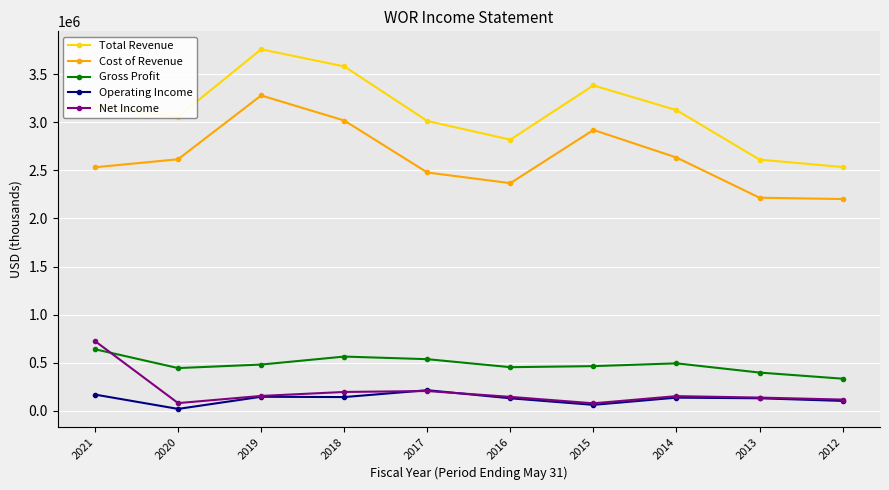

In Gross Profit, how many points are lower than both neighbors (excluding endpoints)?

2